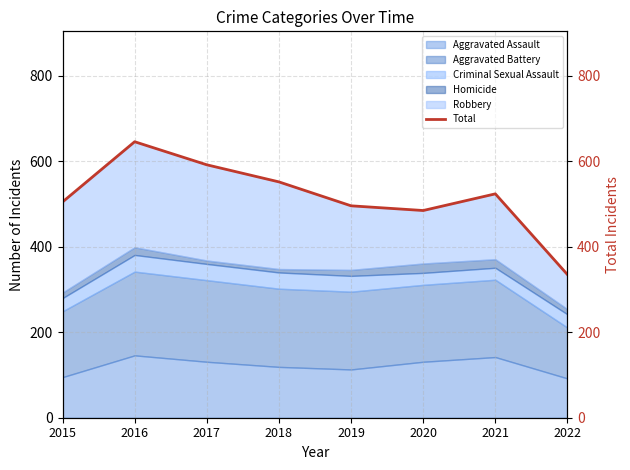

What is the sum of the values at 2020 and 2016?

1131